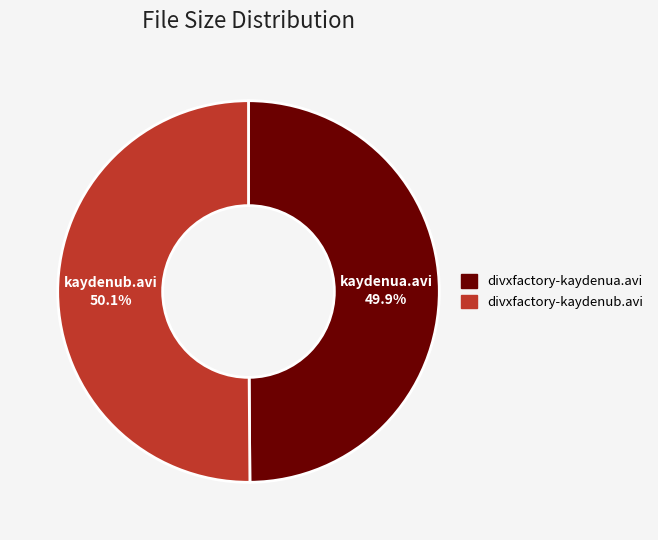

Count the number of slices in the pie.

2